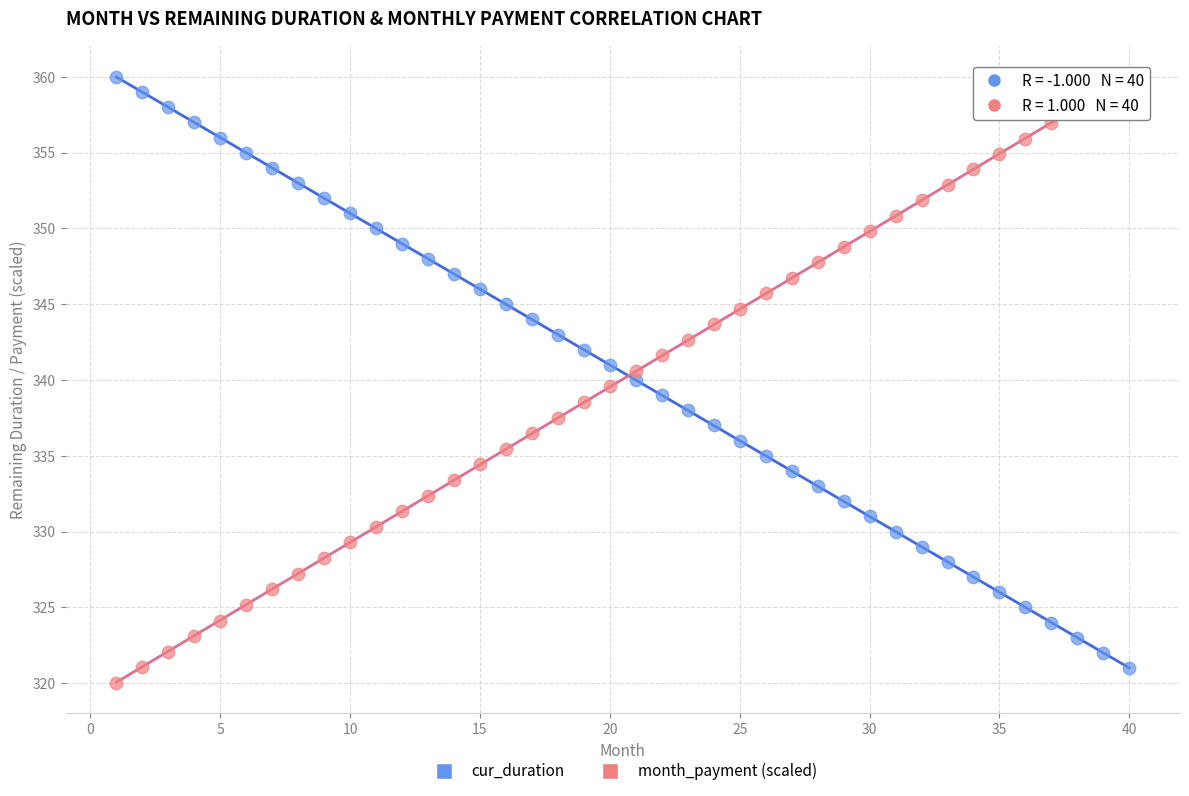

Across all data points, what is the range of Y values (max minus min)?

40.0